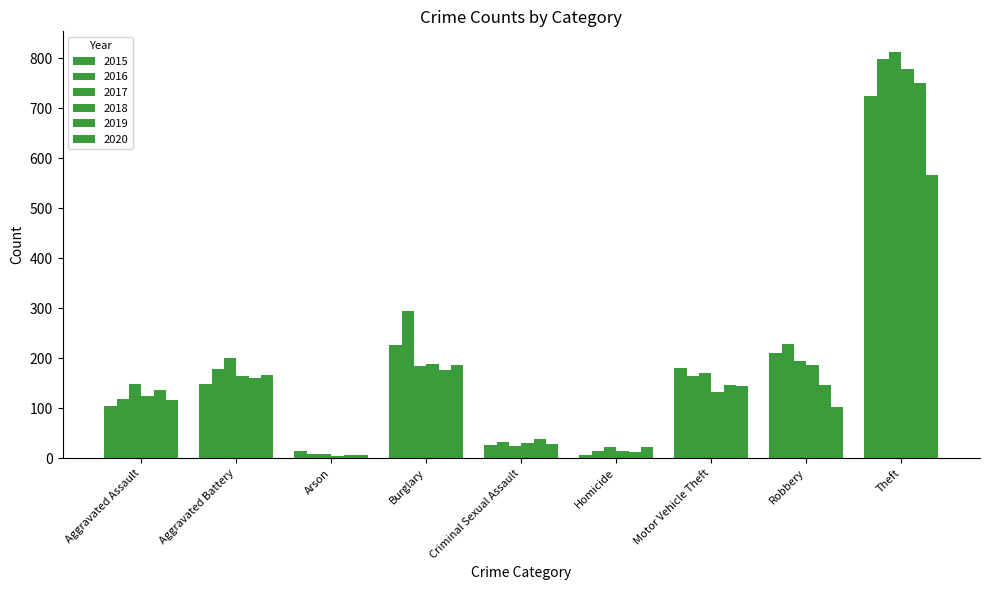

How many data points in 2020 are less than 117?

4